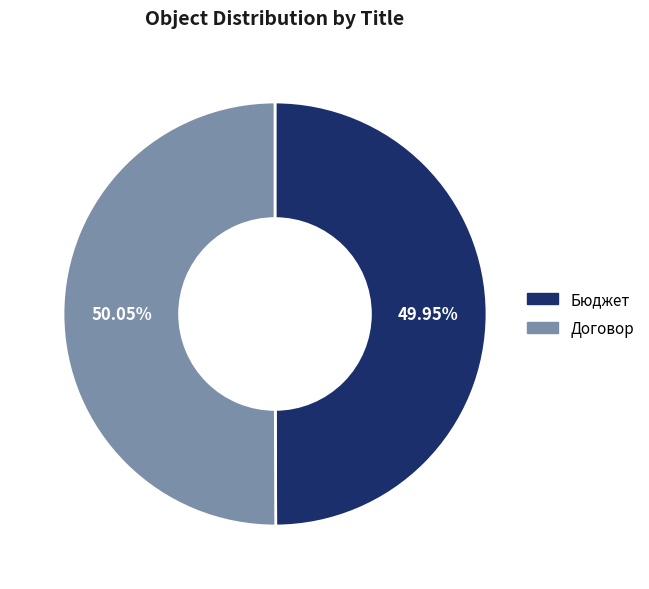

Does any single category account for the majority?

Yes